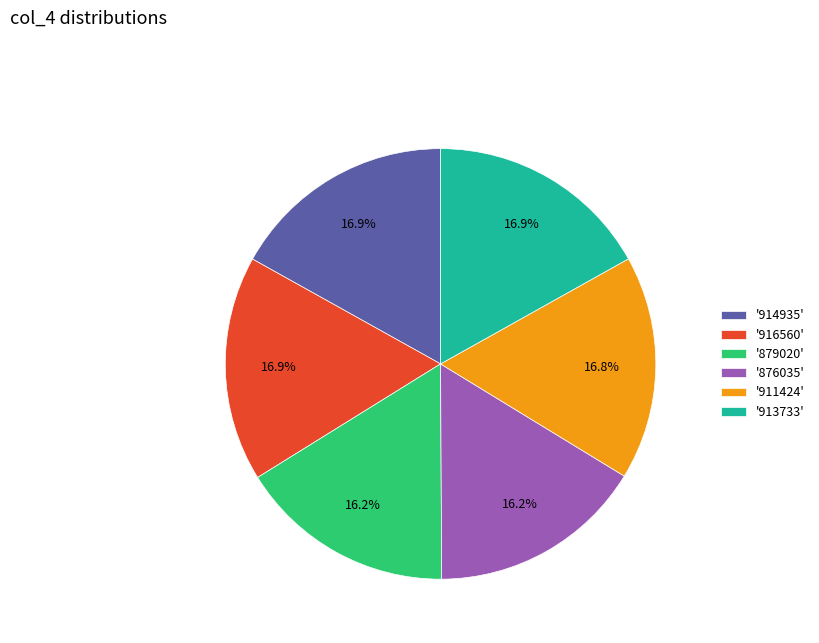

Between '913733' and '879020', which is larger?

'913733'